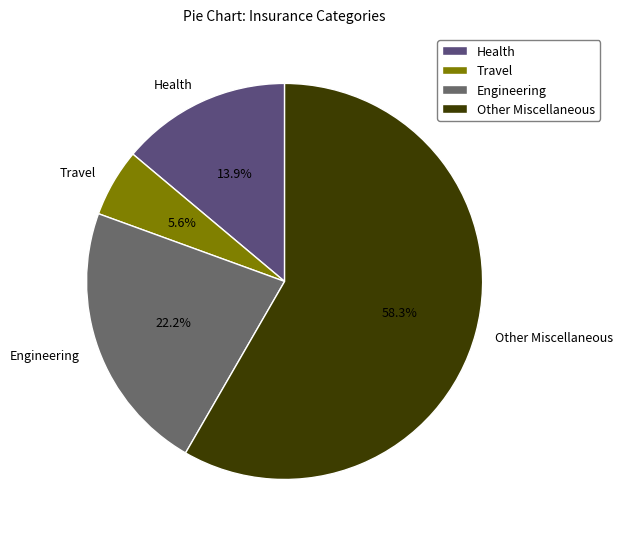

To the nearest percent, what is the average slice percentage?

25%